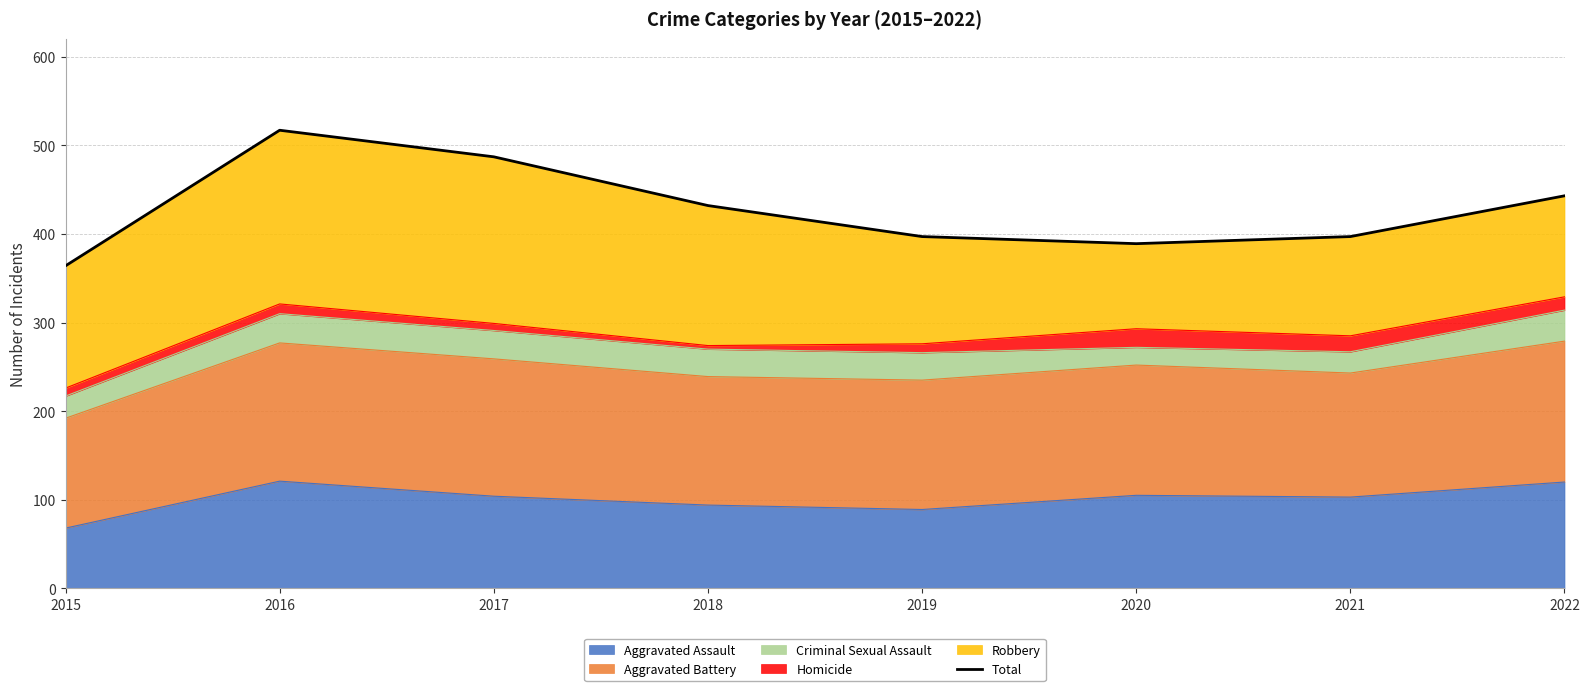

What is the difference between the maximum and second lowest values?

128